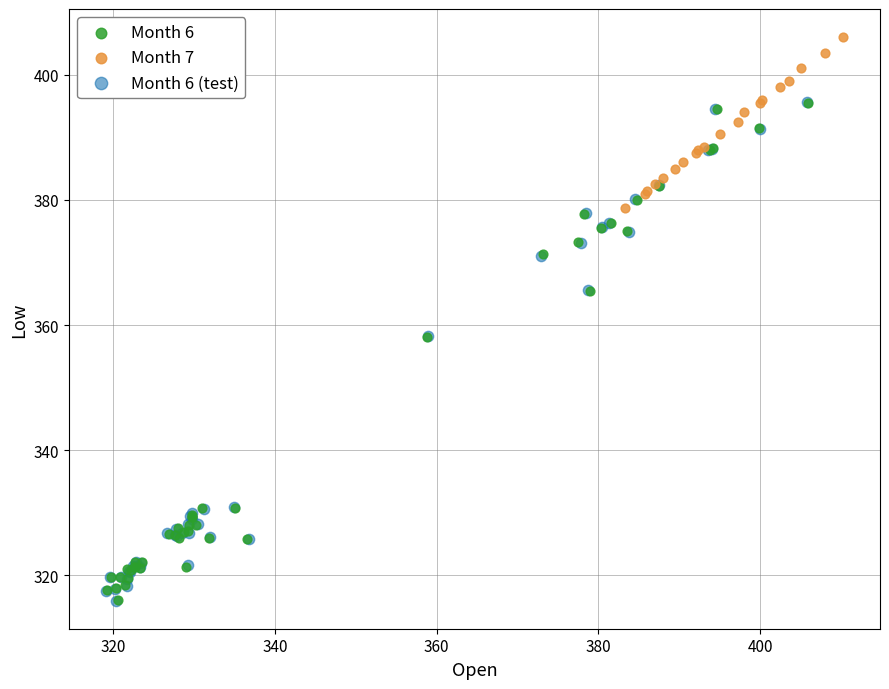

Which series reaches the maximum Y coordinate?

Month 7